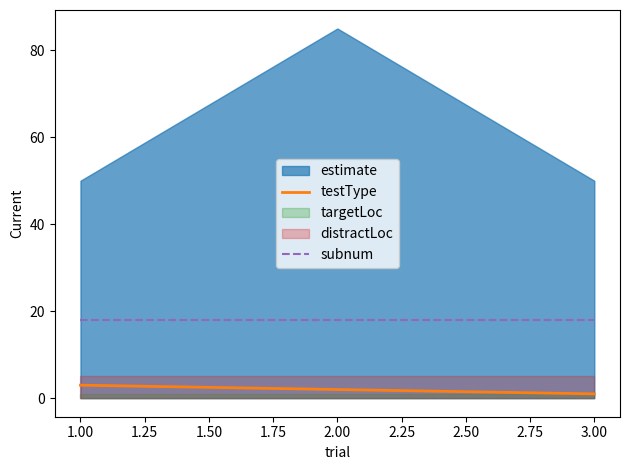

How many categories are shown in the chart?

3